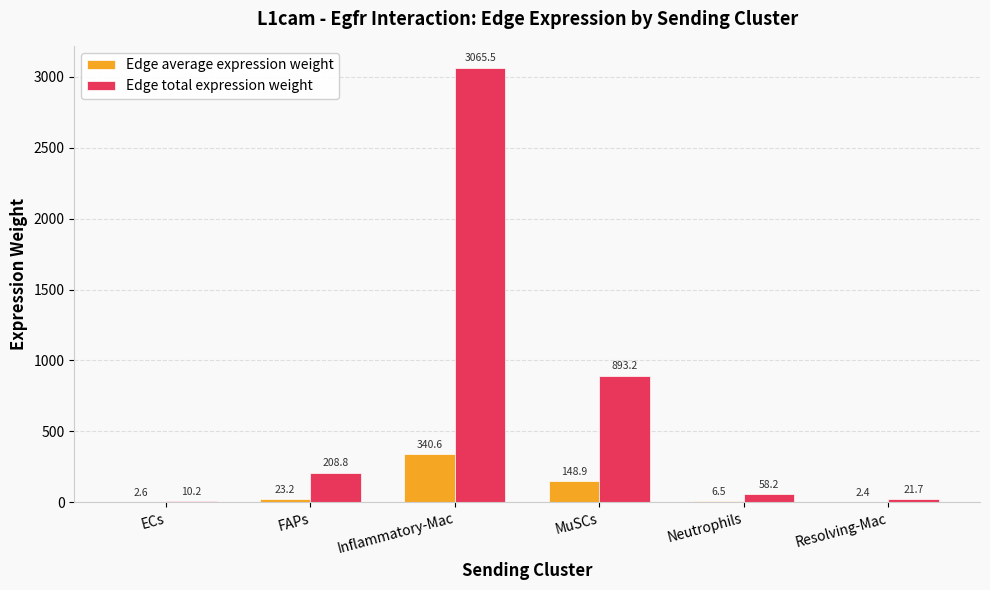

What is the total value across all series at ECs?

12.8